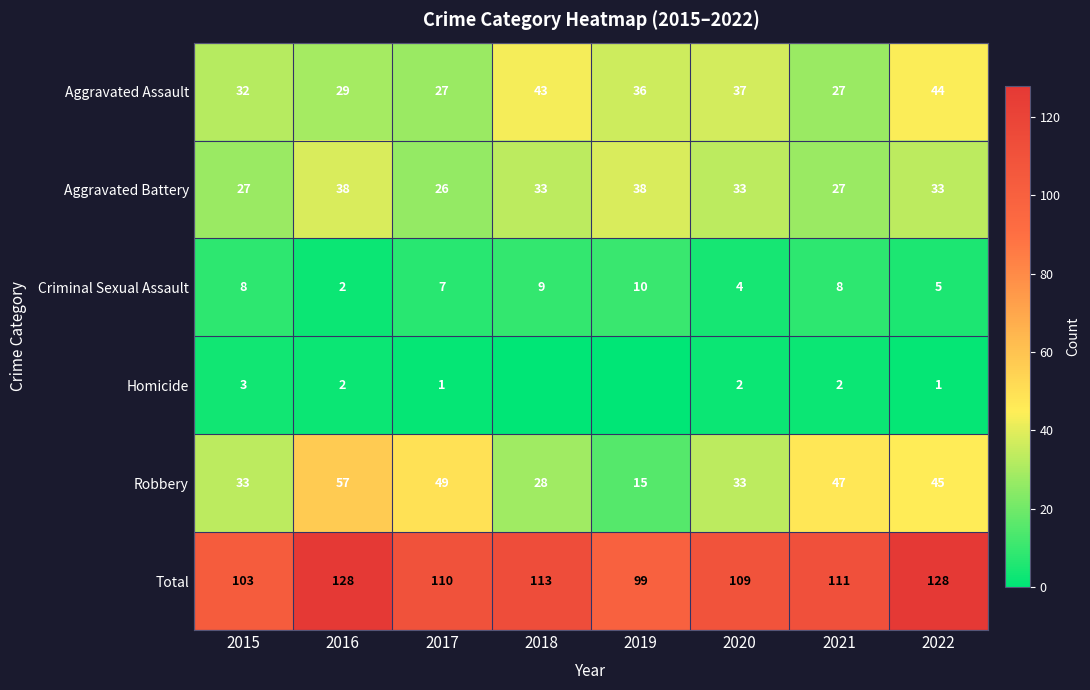

Is it true that Criminal Sexual Assault equals 9 at 2018?

True